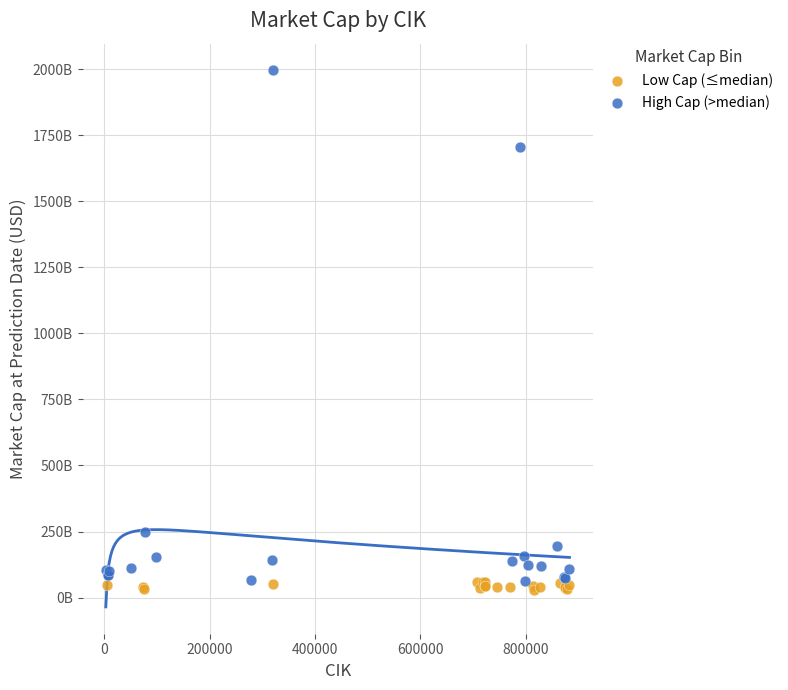

What are all the series names shown in the legend?

Low Cap (≤median), High Cap (>median)